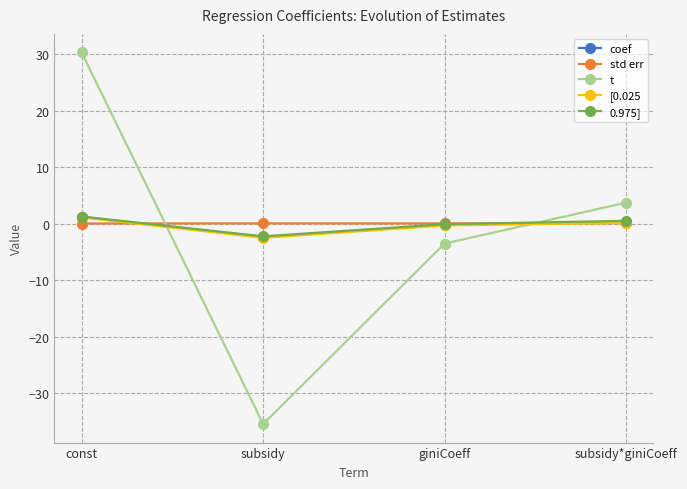

What is the total value across all series at subsidy*giniCoeff?

4.8